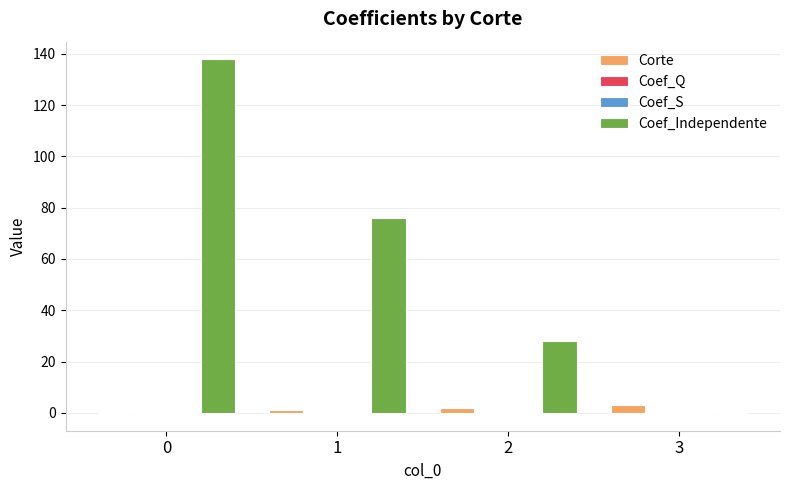

Which series changed the most between 0 and 1?

Coef_Independente